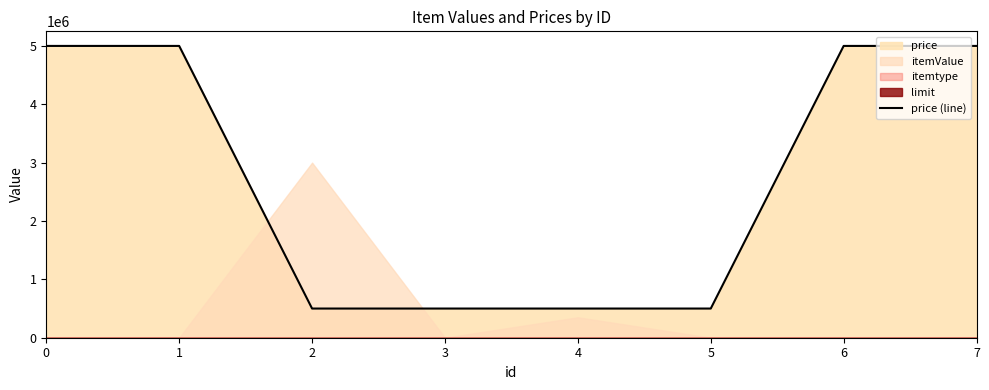

How many lines are shown in the chart?

1